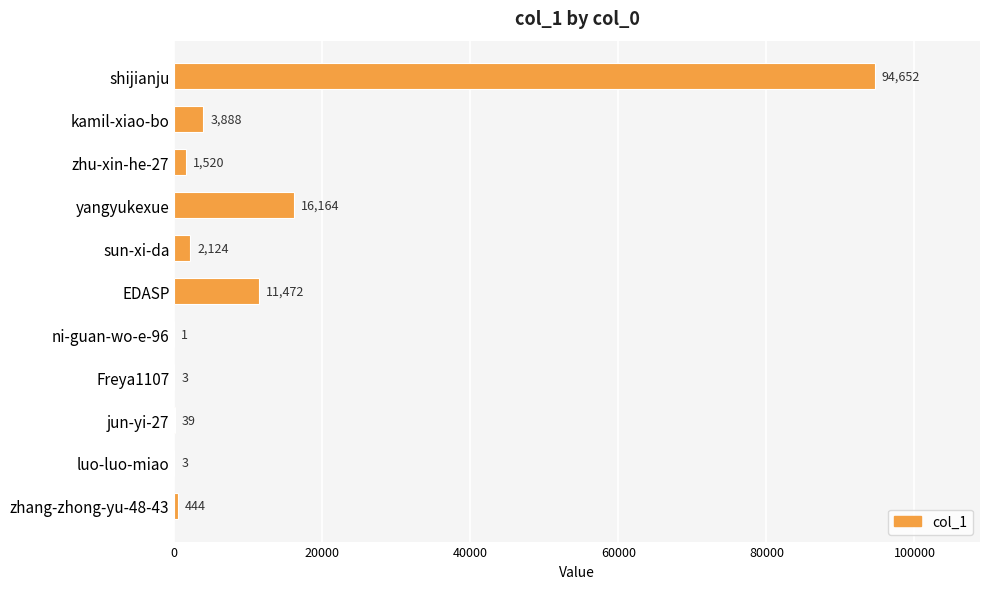

Reading top to bottom, what are all the values shown in this chart?

shijianju=94652	kamil-xiao-bo=3888	zhu-xin-he-27=1520	yangyukexue=16164	sun-xi-da=2124	EDASP=11472	ni-guan-wo-e-96=1	Freya1107=3	jun-yi-27=39	luo-luo-miao=3	zhang-zhong-yu-48-43=444